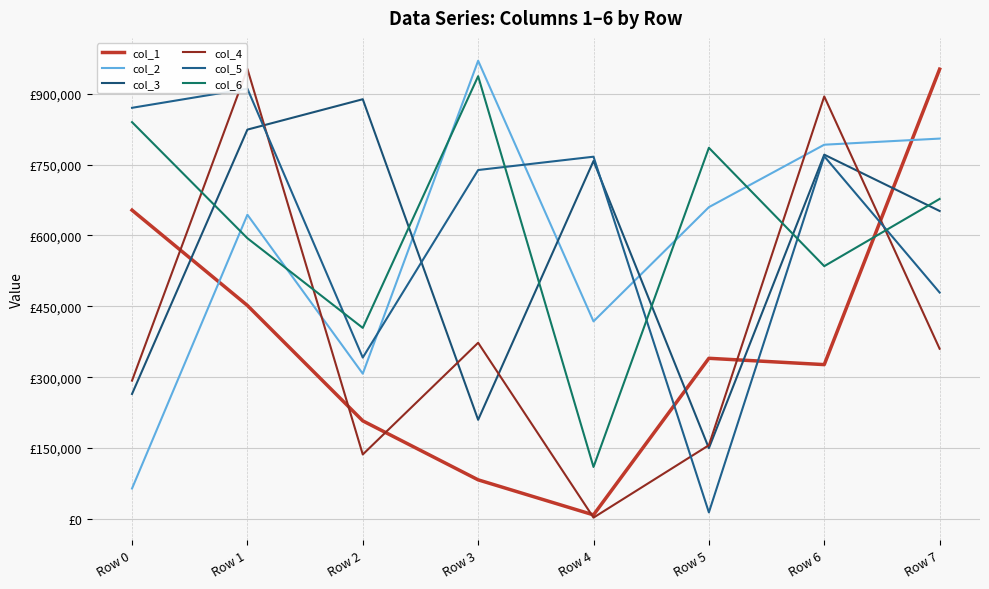

Is the value of col_3 at Row 7 greater than the value of col_2 at Row 7?

No